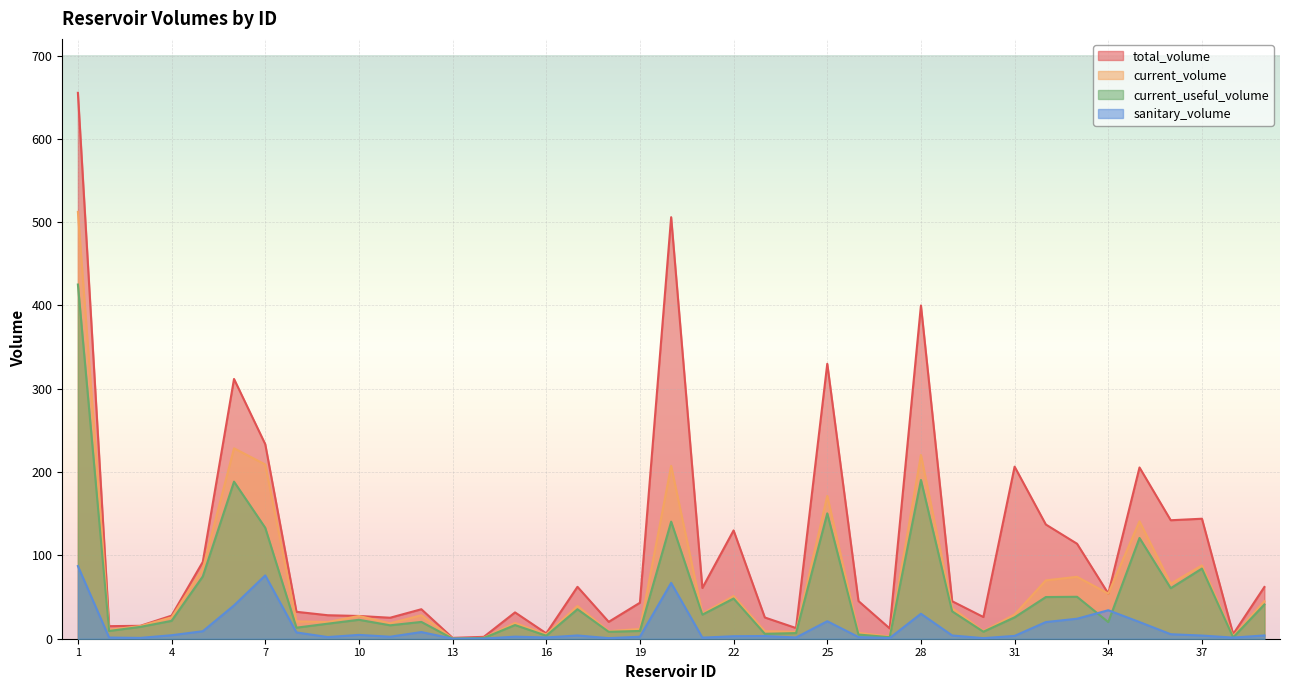

What is the difference between the highest and lowest values at 32?

117.1